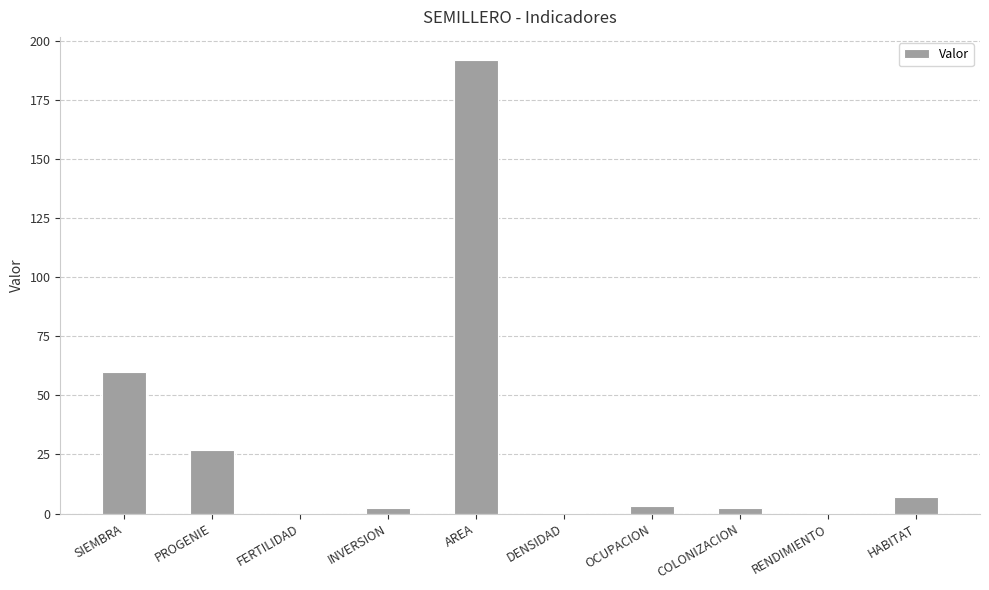

Where does the data first go above 3?

SIEMBRA